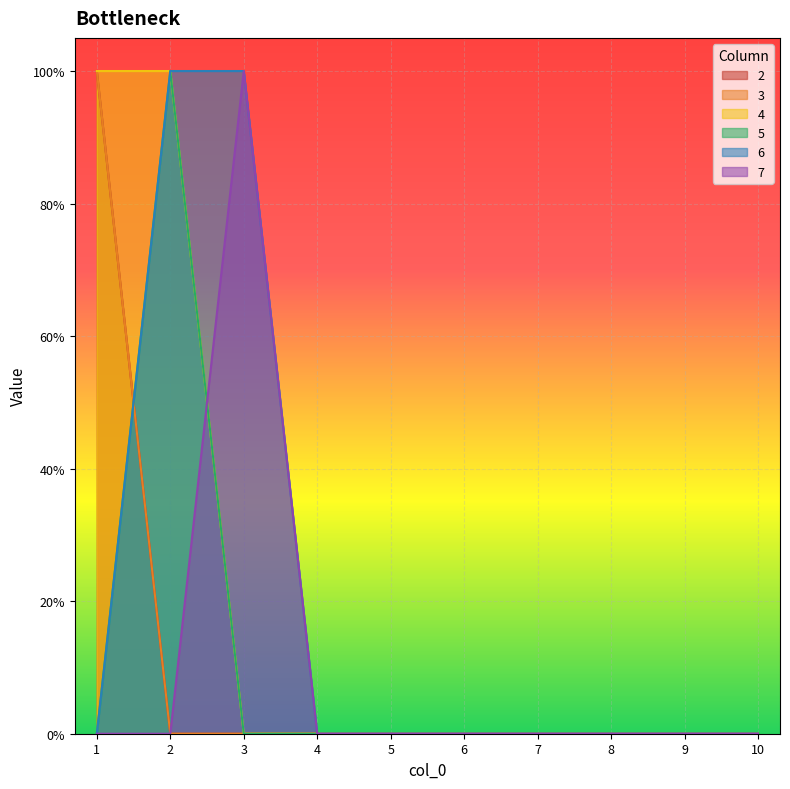

Which series has the widest spread of values?

2